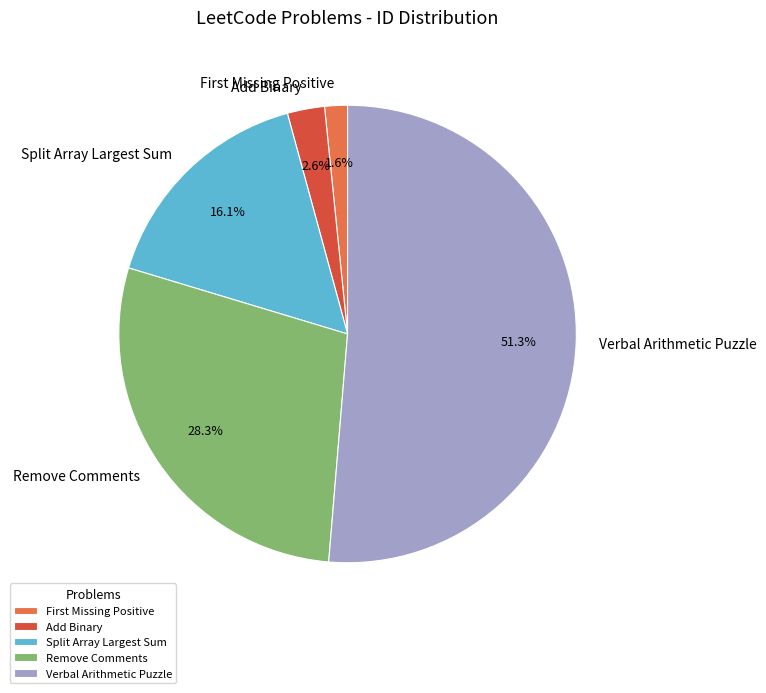

Rank the categories by value from lowest to highest.

First Missing Positive, Add Binary, Split Array Largest Sum, Remove Comments, Verbal Arithmetic Puzzle